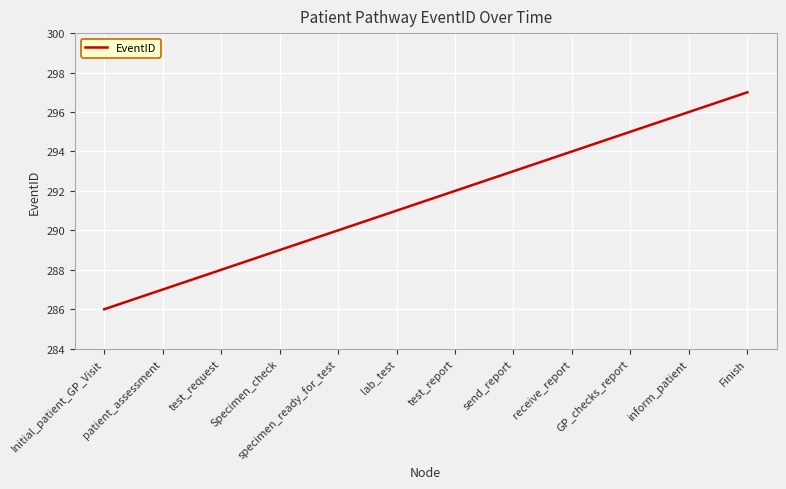

Where is the data nearest to the value 291?

lab_test